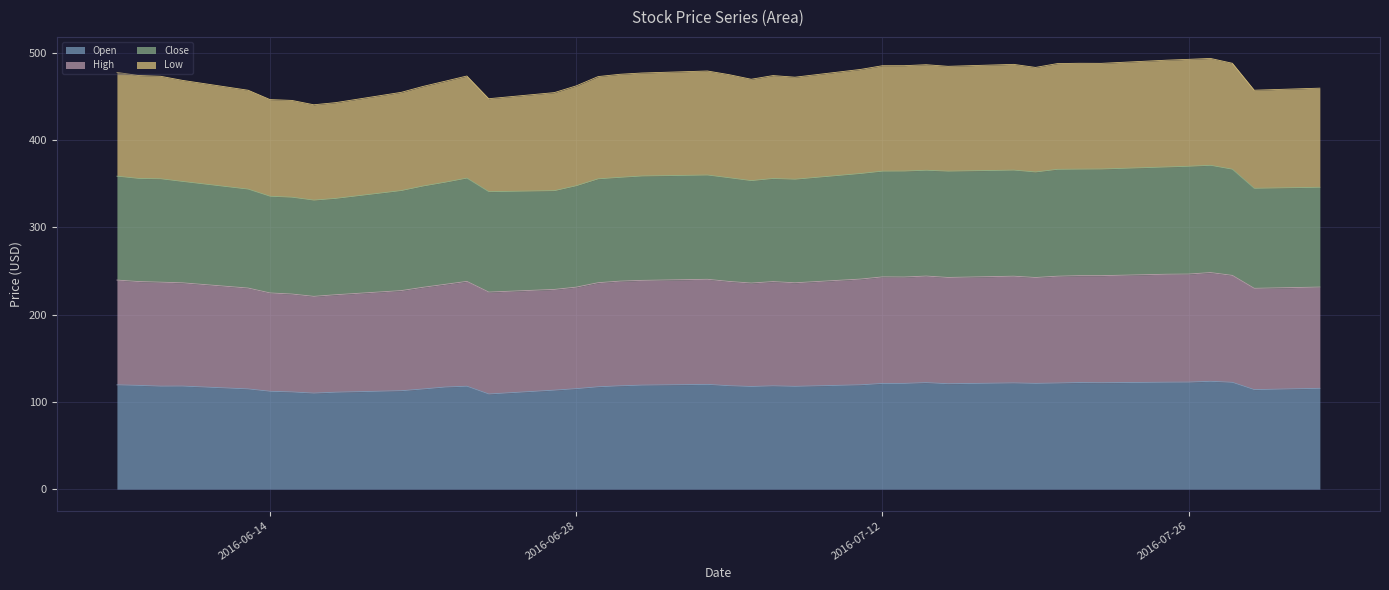

Which has a higher value, 2016-06-21 or 2016-06-30?

2016-06-30